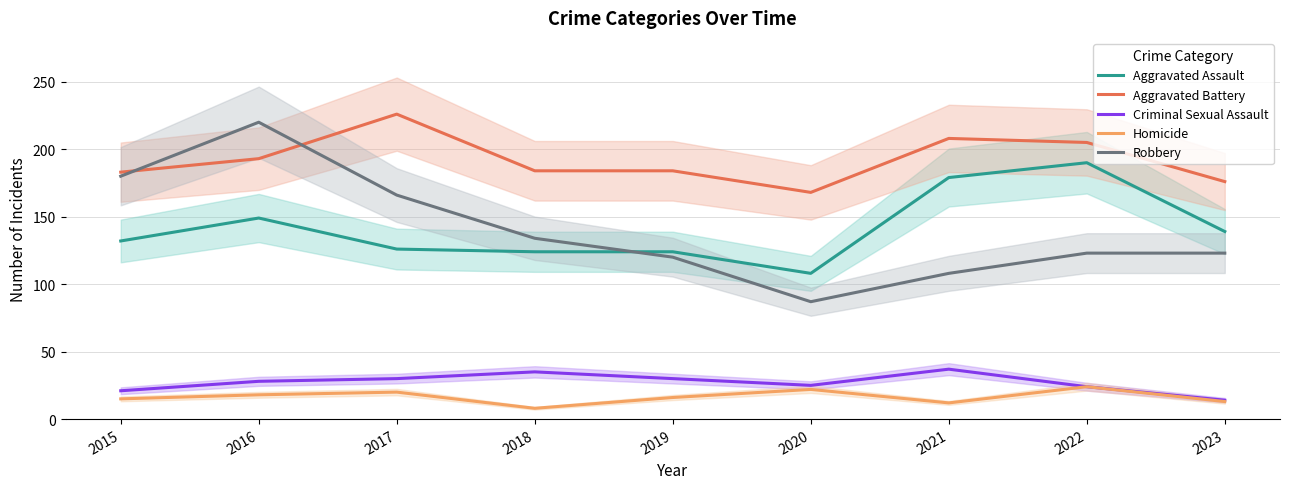

True or false: Homicide has more than 2 points higher than both neighbors.

True